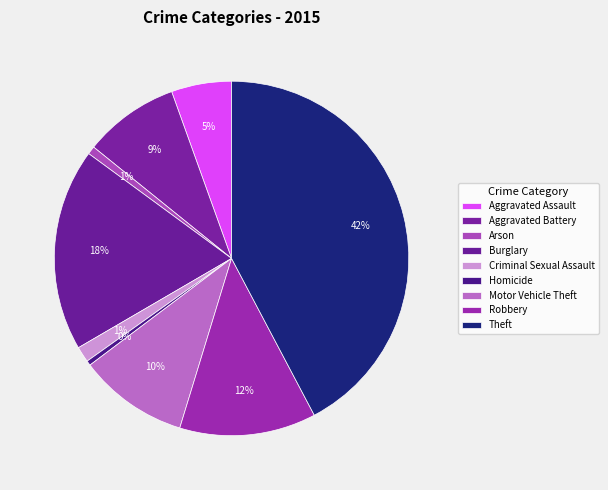

Count the number of slices in the pie.

9